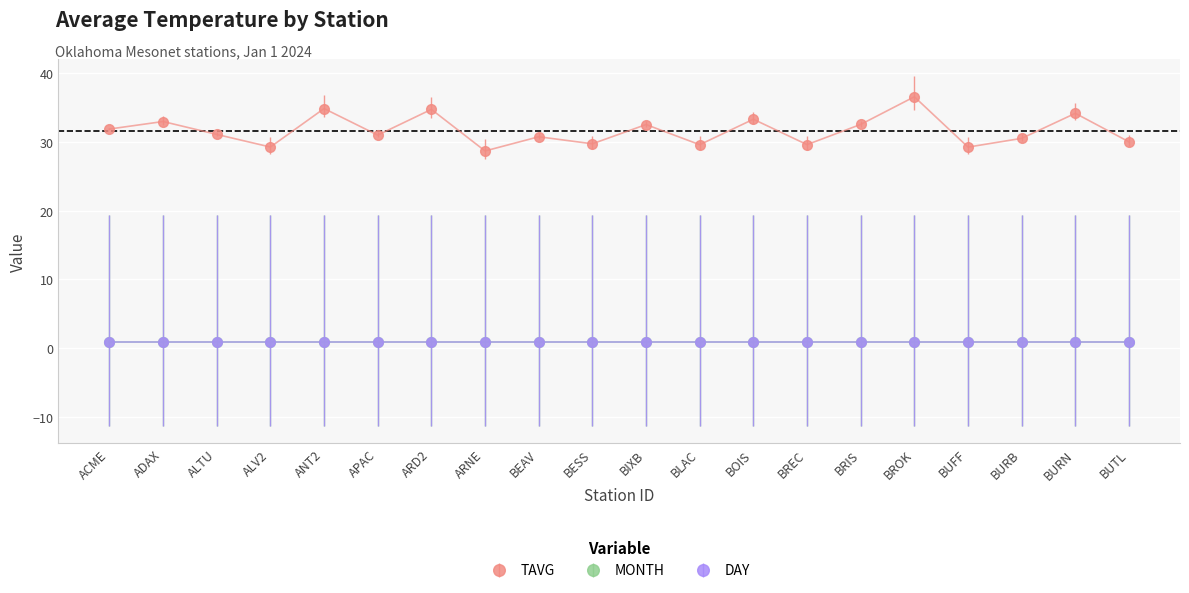

True or false: MONTH has more than 0 points higher than both neighbors.

False